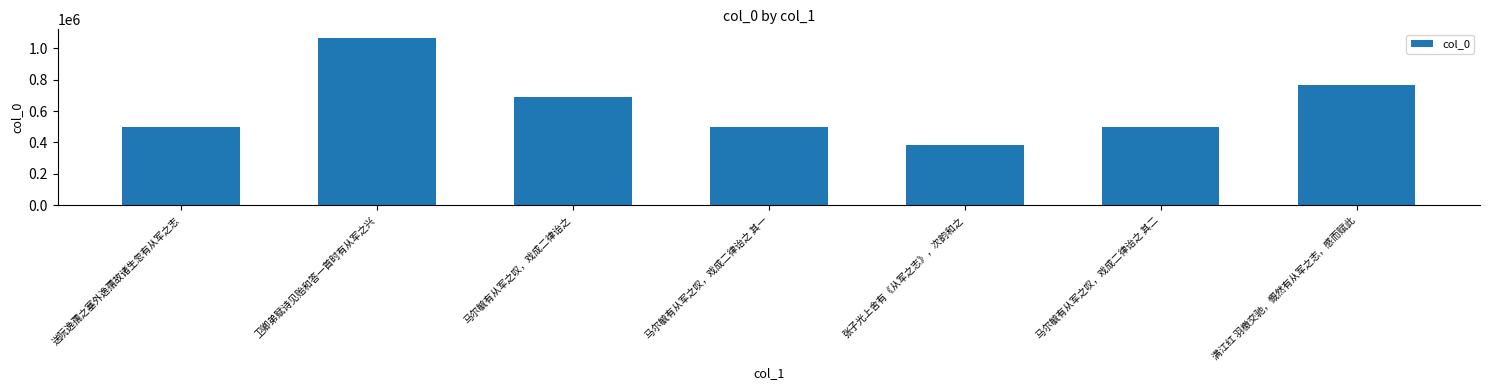

What is the ratio of the value at 马尔毓有从军之叹，戏成二律诒之 to the value at 满江红 羽檄交驰，慨然有从军之志，感而赋此?

0.9